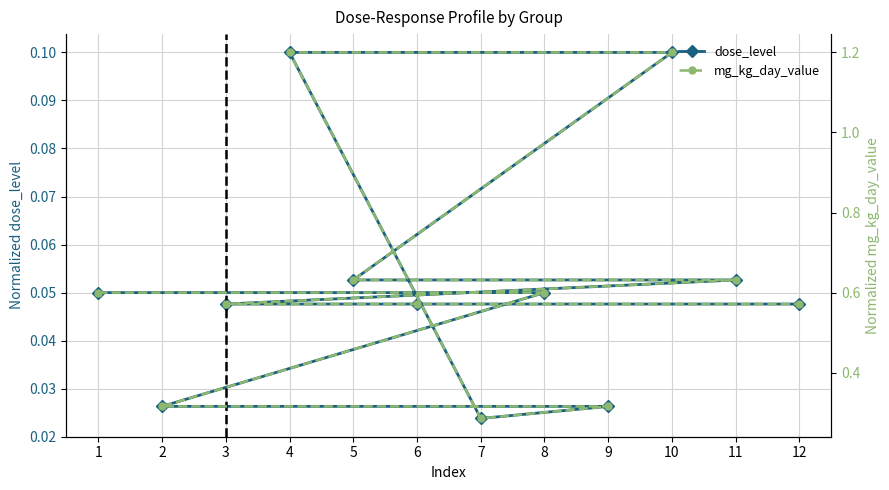

Which has a higher value, 8 or 5?

5